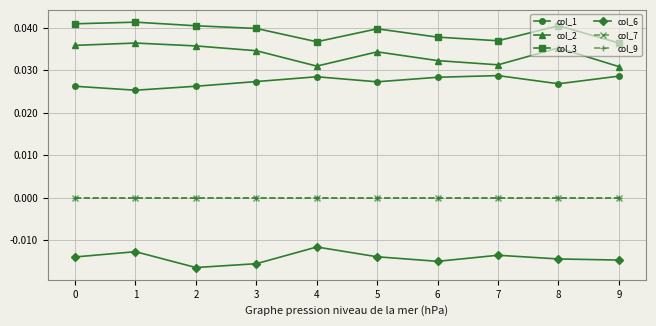

At how many categories does at least one series exceed 0?

10